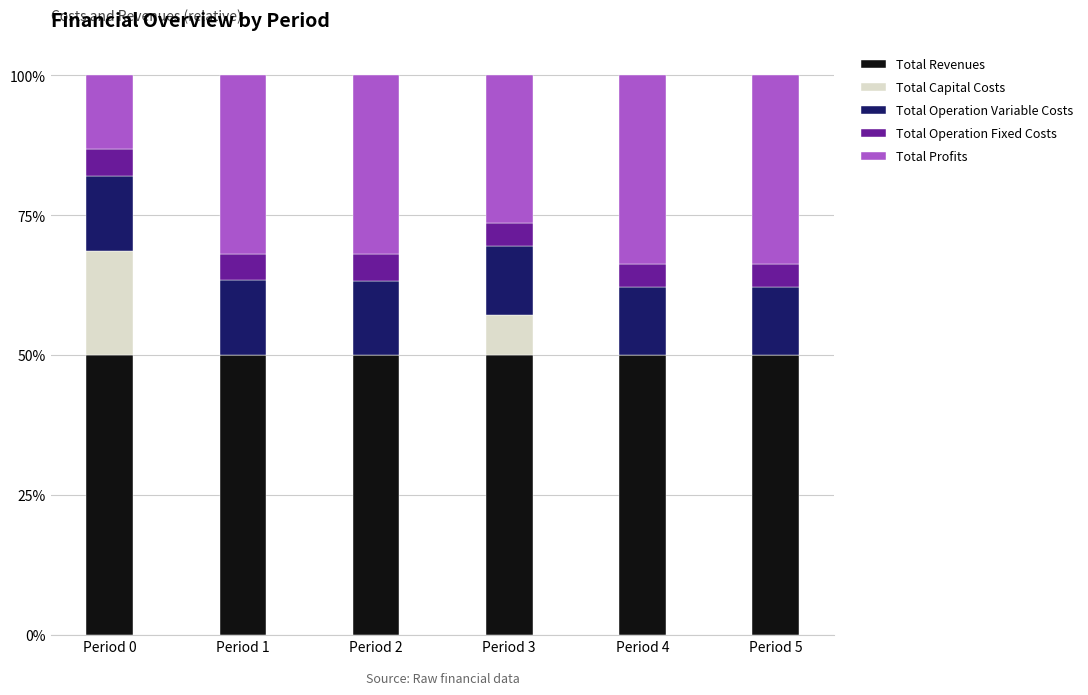

What is the total value across all series at Period 0?

100.0